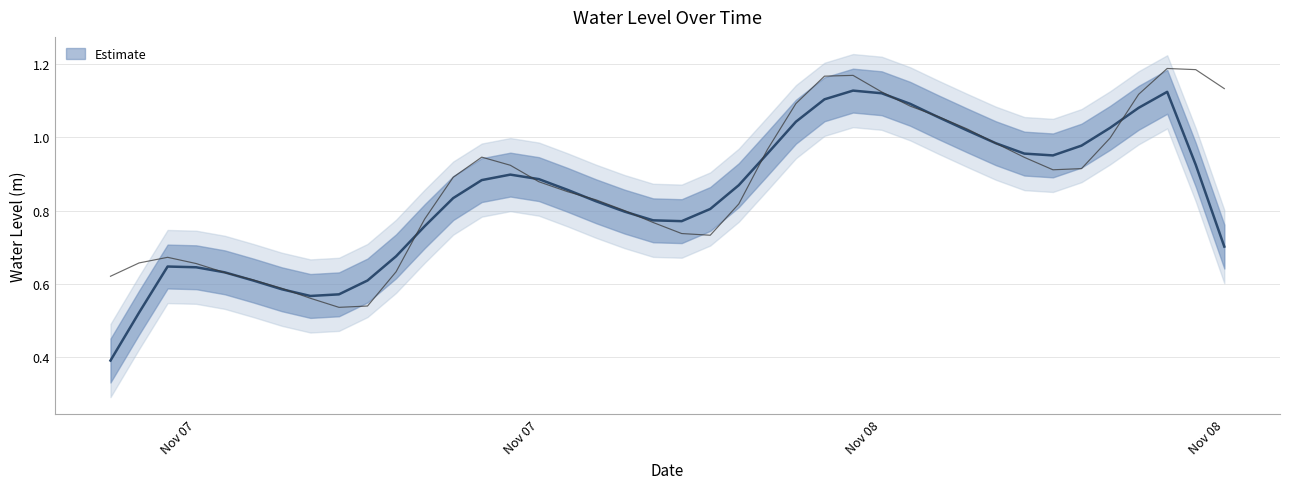

List the labels in order of value, largest first.

2022-11-08 13:00:00, 2022-11-08 14:00:00, 2022-11-08 02:00:00, 2022-11-08 01:00:00, 2022-11-08 15:00:00, 2022-11-08 03:00:00, 2022-11-08 12:00:00, 2022-11-08 00:00:00, 2022-11-08 04:00:00, 2022-11-08 05:00:00, 2022-11-08 06:00:00, 2022-11-08 11:00:00, 2022-11-08 07:00:00, 2022-11-07 23:00:00, 2022-11-07 13:00:00, 2022-11-08 08:00:00, 2022-11-07 14:00:00, 2022-11-08 10:00:00, 2022-11-08 09:00:00, 2022-11-07 12:00:00, 2022-11-07 15:00:00, 2022-11-07 16:00:00, 2022-11-07 17:00:00, 2022-11-07 22:00:00, 2022-11-07 18:00:00, 2022-11-07 11:00:00, 2022-11-07 19:00:00, 2022-11-07 20:00:00, 2022-11-07 21:00:00, 2022-11-07 02:00:00, 2022-11-07 01:00:00, 2022-11-07 03:00:00, 2022-11-07 10:00:00, 2022-11-07 04:00:00, 2022-11-07 00:00:00, 2022-11-07 05:00:00, 2022-11-07 06:00:00, 2022-11-07 07:00:00, 2022-11-07 09:00:00, 2022-11-07 08:00:00